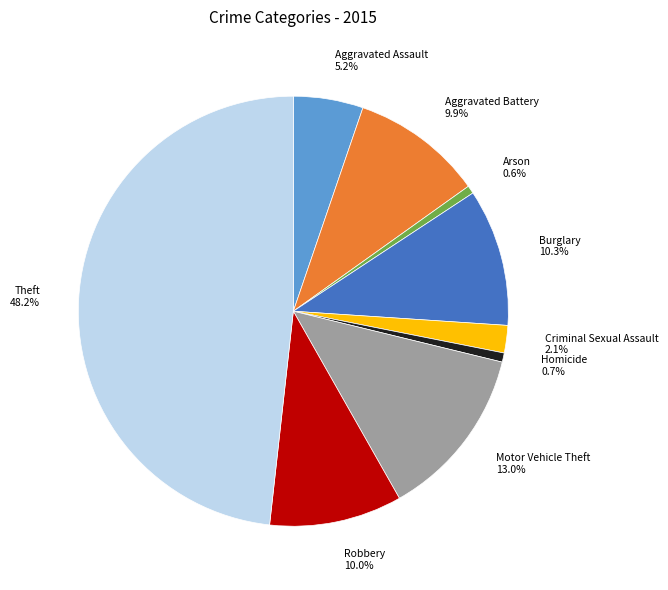

How many slices are in this pie chart?

9